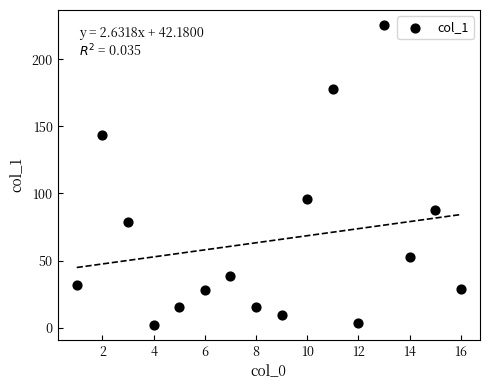

What Y value in the scatter plot is closest to 113?

95.6